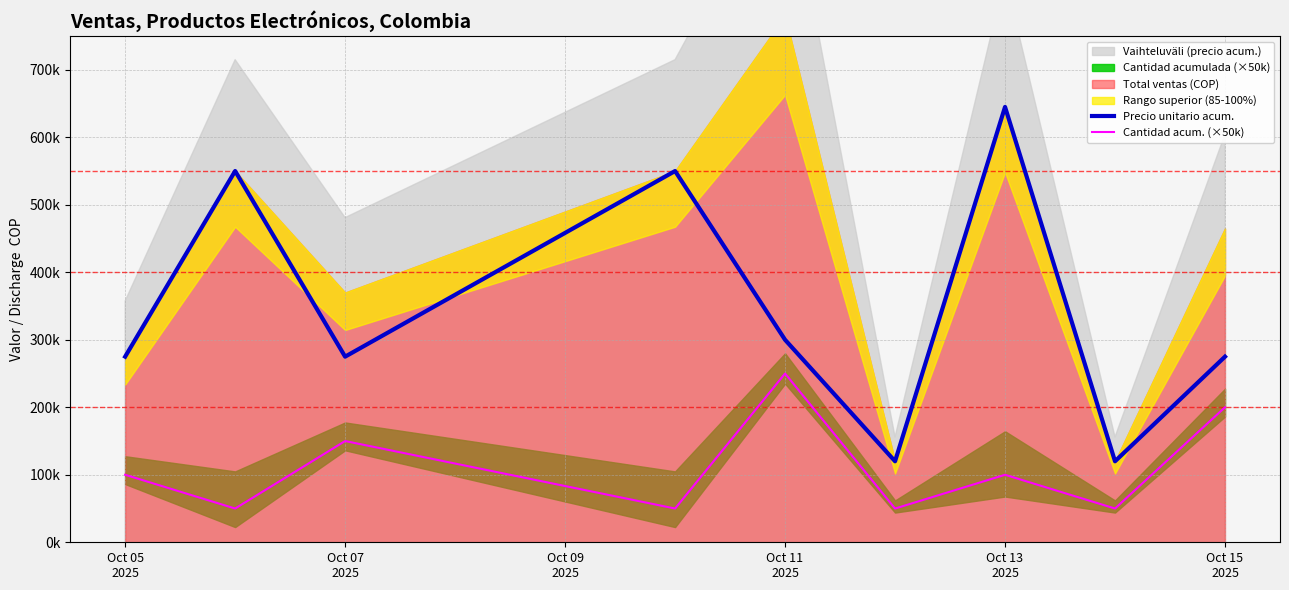

How many interior local valleys does the Cantidad acum. (×50k) series have?

4